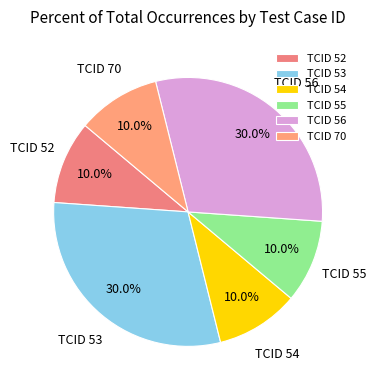

How much of the chart is everything except TCID 54?

90.0%